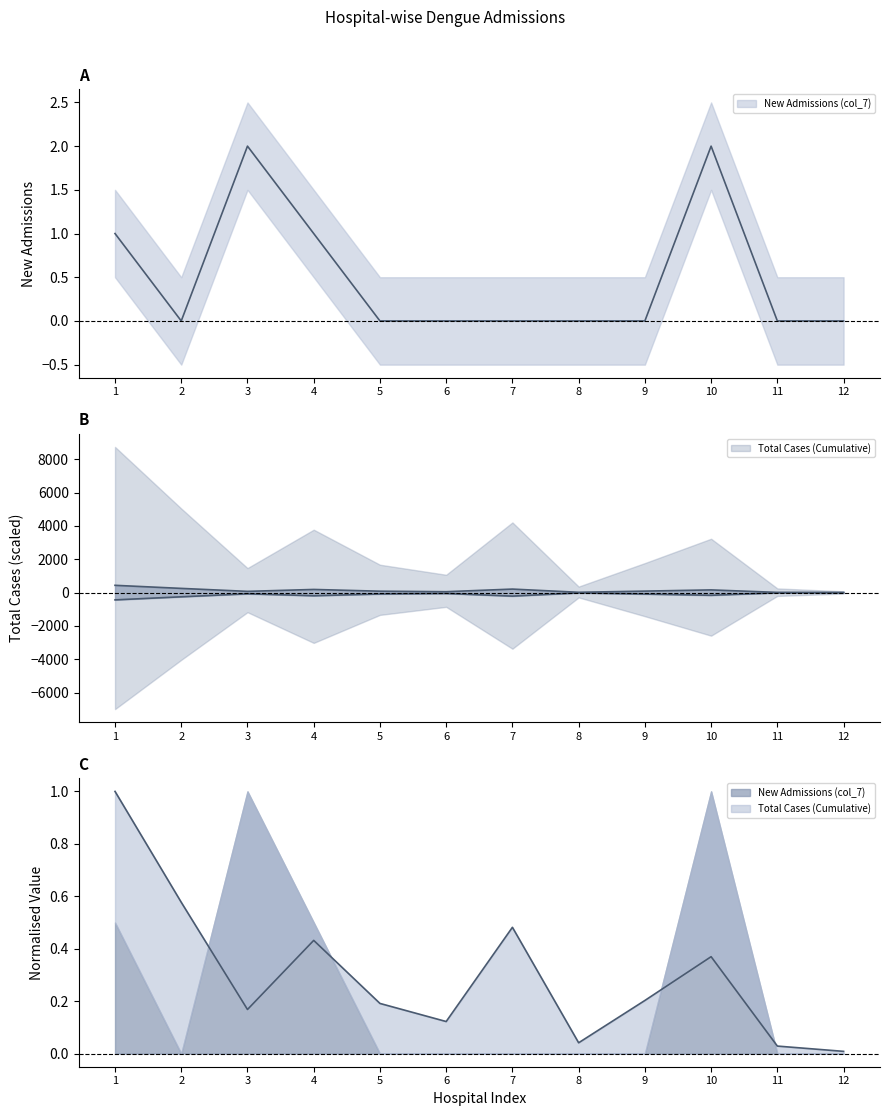

True or false: New Admissions (col_7) and Total Cases (Cumulative) intersect in this chart.

False